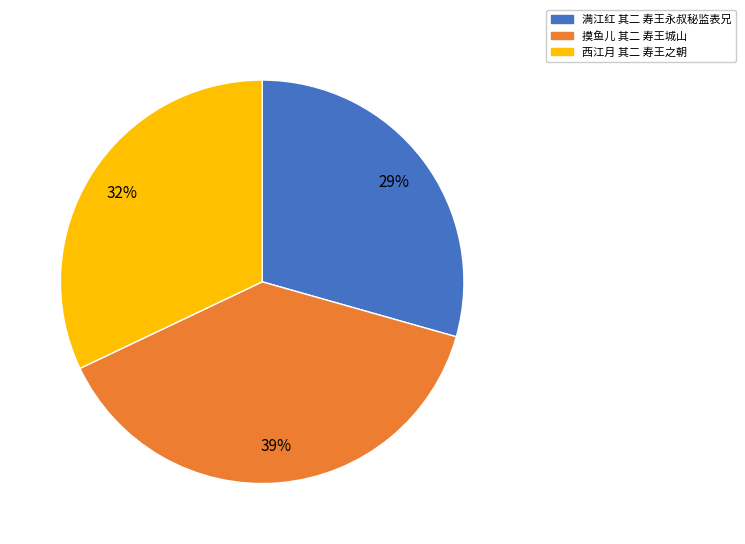

Count the number of slices in the pie.

3